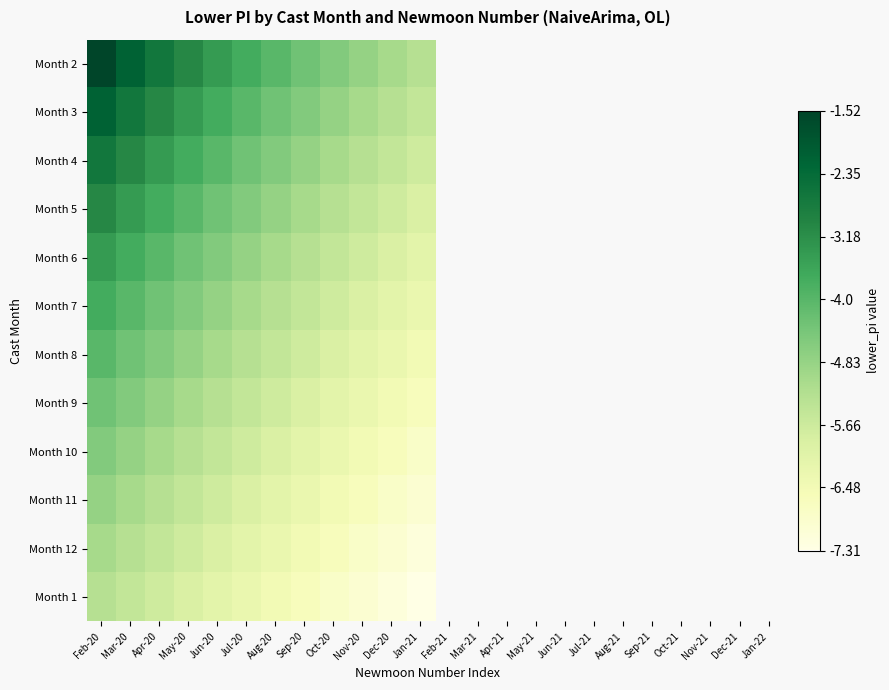

How many distinct data groups are displayed?

12